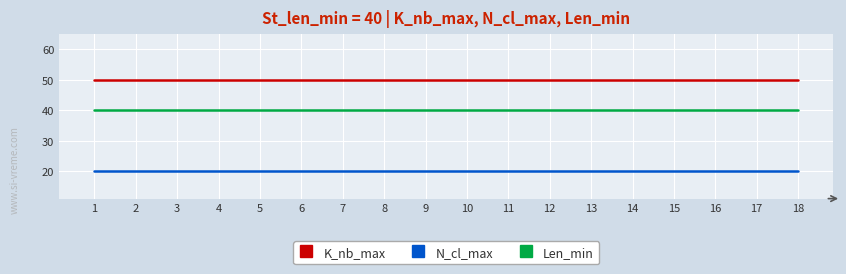

What is the sum of the Len_min values at 7 and 10?

80